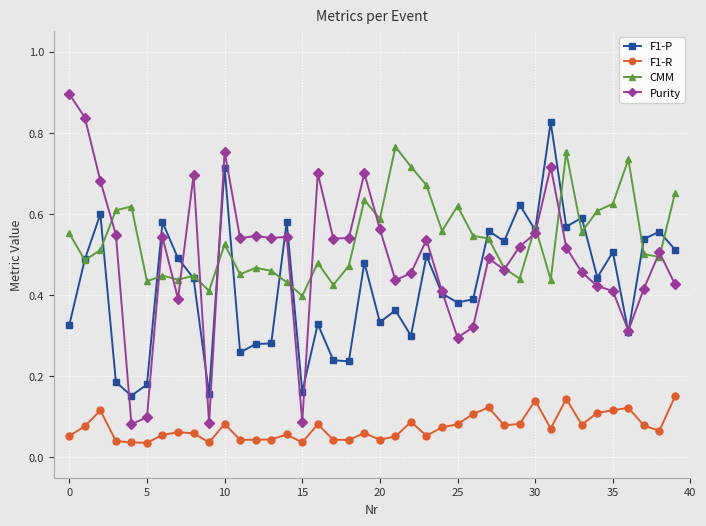

True or false: F1-R and F1-P intersect in this chart.

False